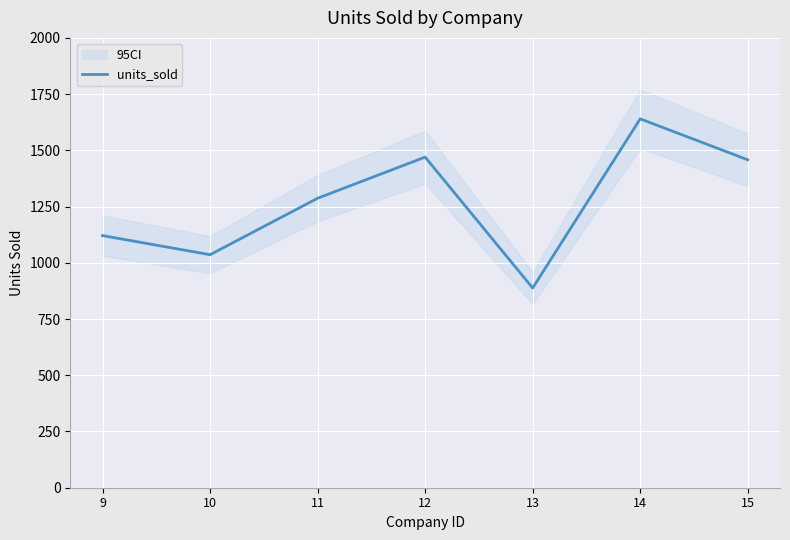

What is the ratio of the value at 10 to the value at 12?

0.7